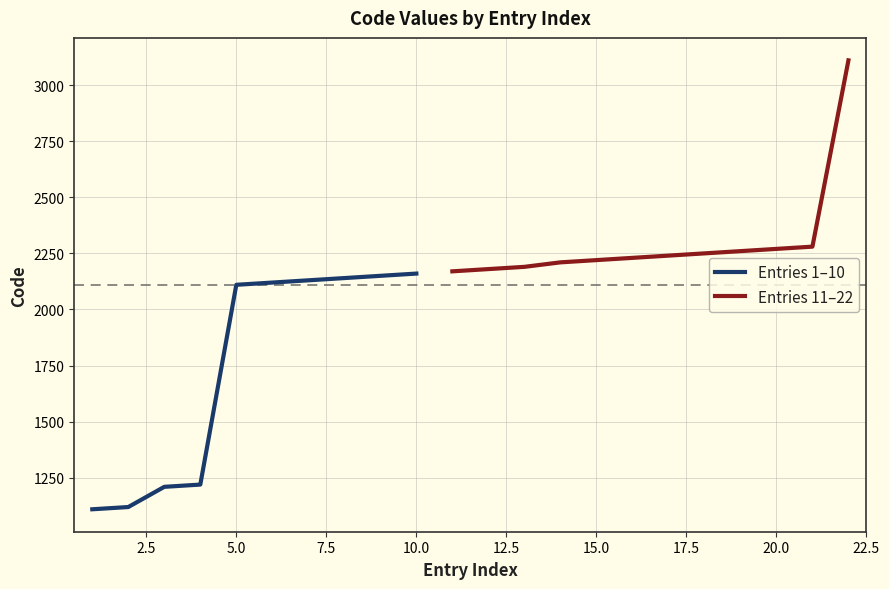

Reading left to right, what are all the values shown in this chart?

1110	1120	1210	1220	2110	2120	2130	2140	2150	2160	2170	2180	2190	2210	2220	2230	2240	2250	2260	2270	2280	3110